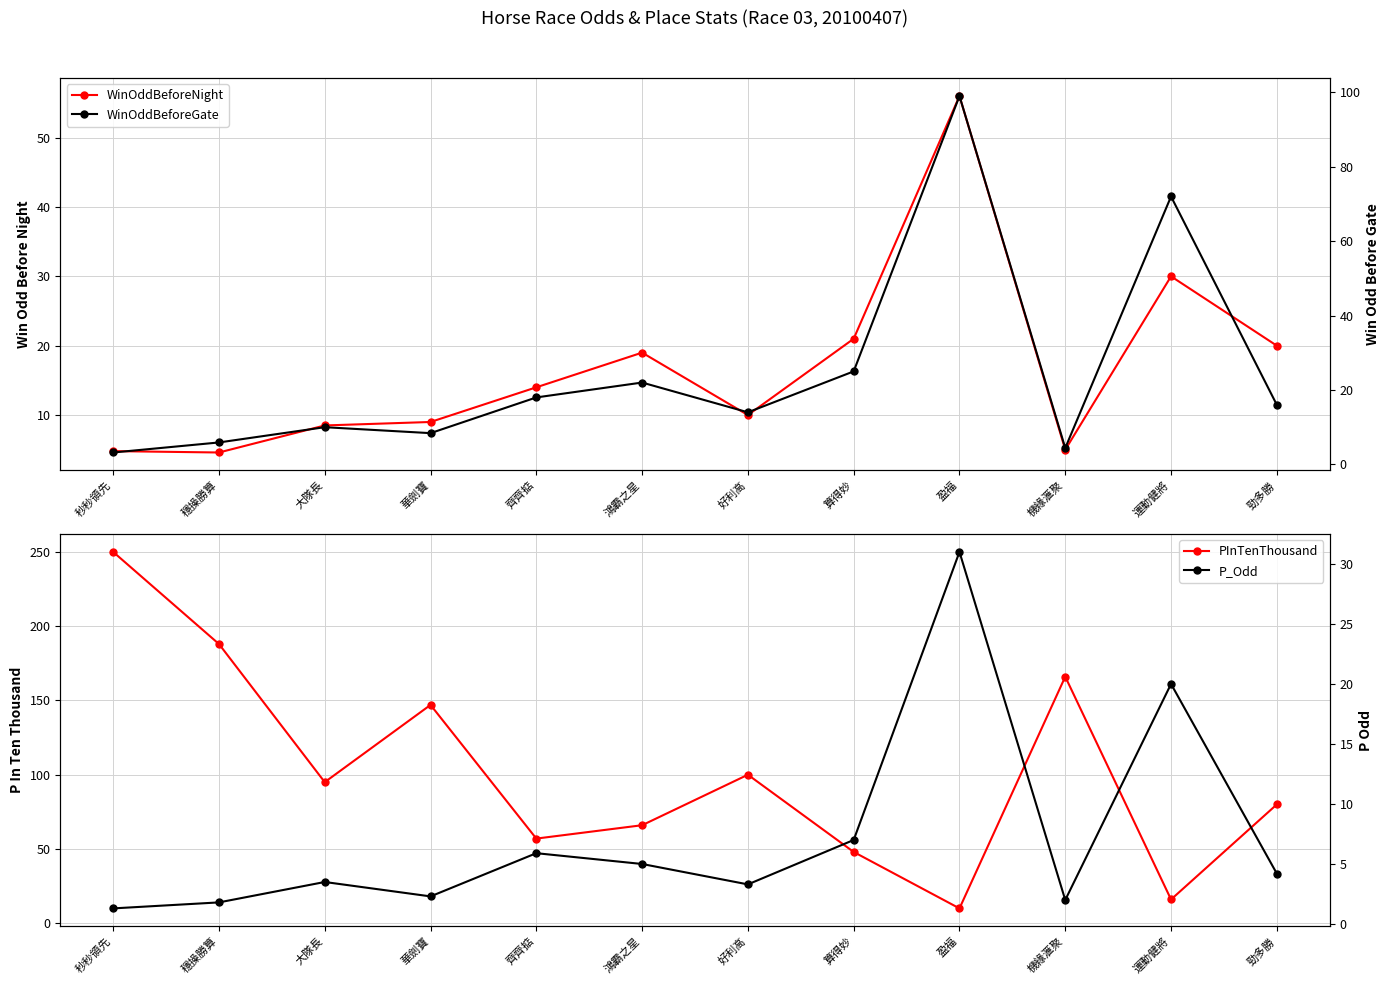

Does the chart display data point markers on the line(s)?

Yes